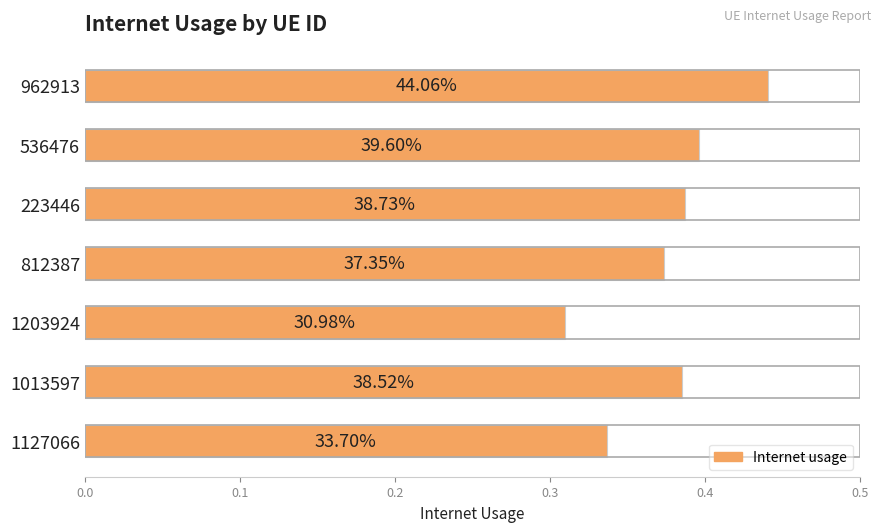

What is the difference between the maximum and minimum values?

0.1